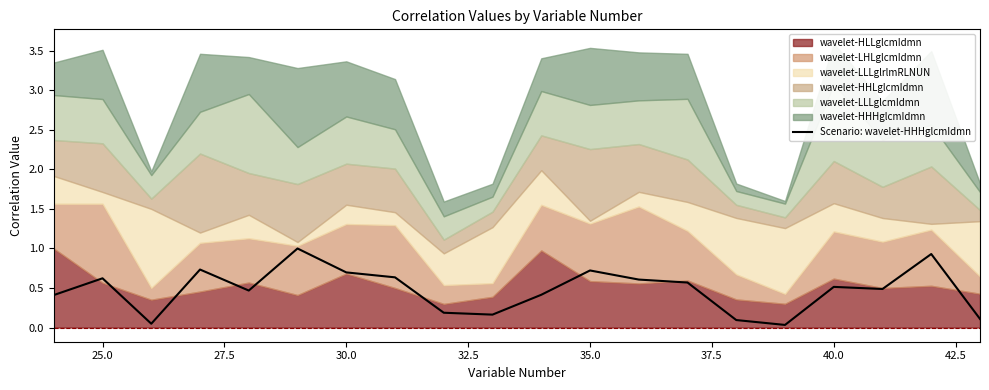

What is the highest value of the Scenario: wavelet-HHHglcmIdmn series?

1.0